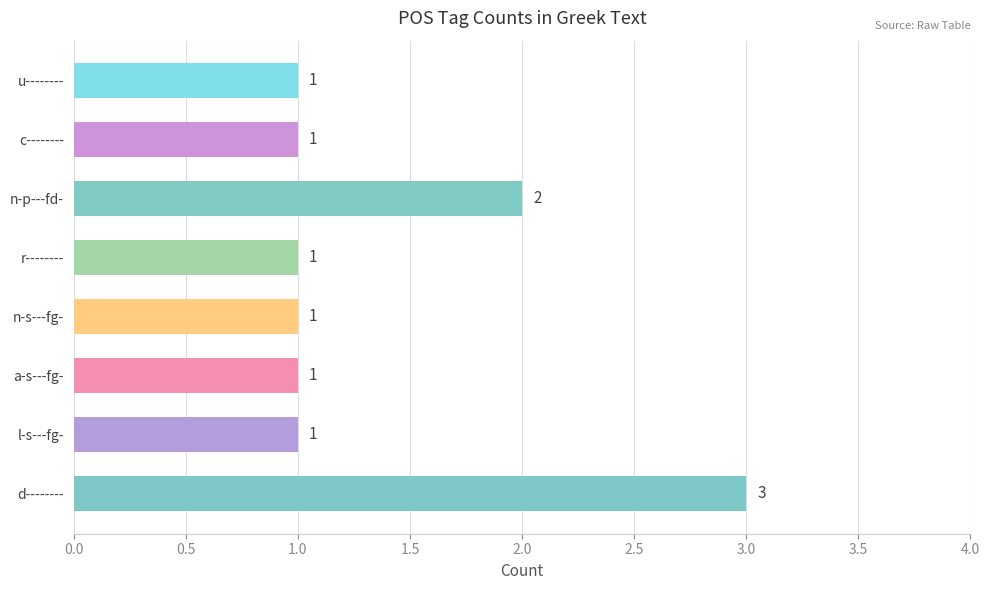

Does the chart contain any negative values?

No